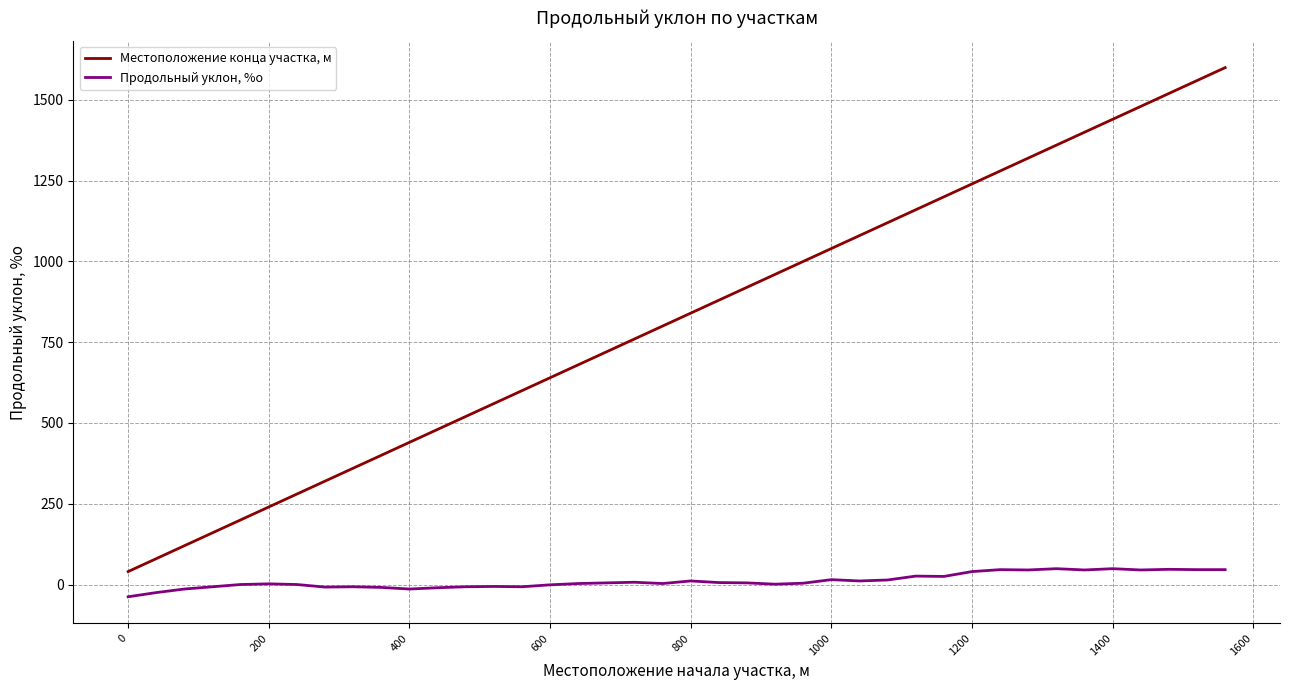

Which series has the largest range (max minus min)?

Местоположение конца участка, м